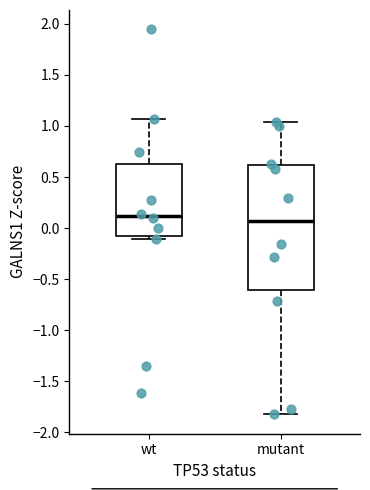

Reading left to right, read every box against the y-axis: the position of its median line, the range the box covers, and the ends of its whiskers. The values are not printed on the chart, so give them approximately, as read against the axis.

wt: median 0.10, box -0.10 to 0.65, whiskers -0.10 (just below the box's lower edge) to 1.05
mutant: median 0.05, box -0.60 to 0.60, whiskers -1.80 to 1.05